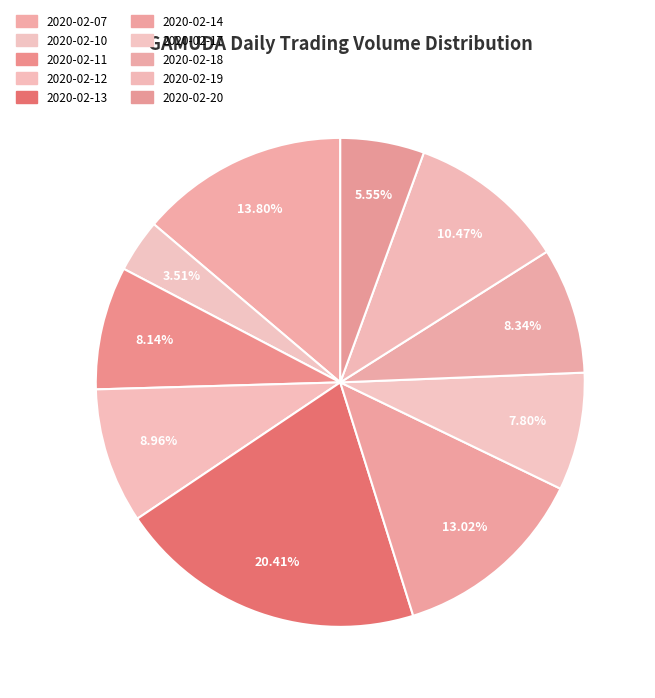

Which category has the biggest portion of the pie?

2020-02-13